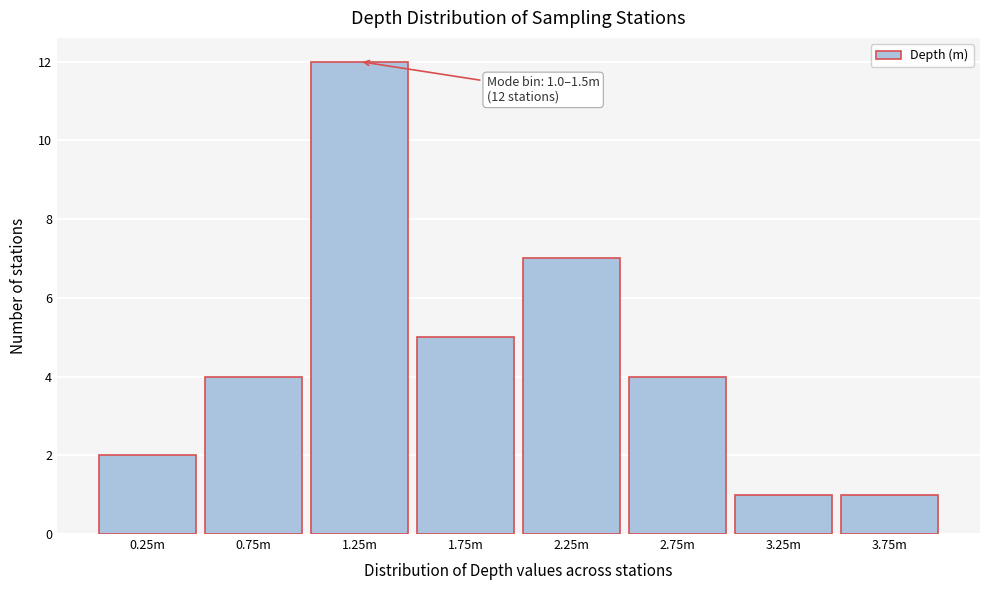

Reading left to right, what are all the values shown in this chart?

0.25m=2	0.75m=4	1.25m=12	1.75m=5	2.25m=7	2.75m=4	3.25m=1	3.75m=1